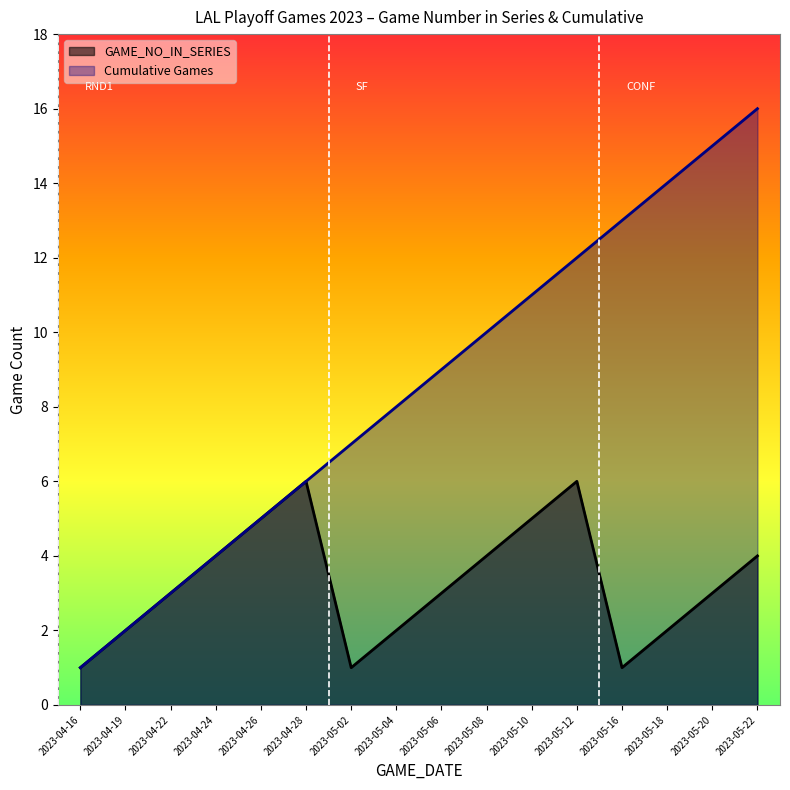

Is it true that Cumulative Games equals 4 at 2023-04-24?

True